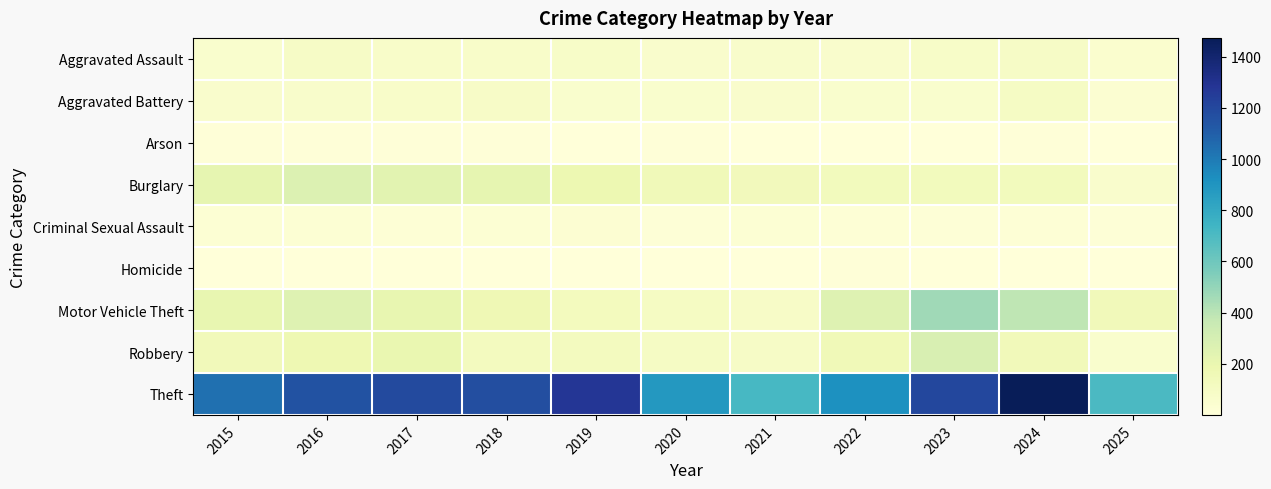

Reading right to left, list all the values displayed in this chart.

Aggravated Assault: 2025=47	2024=88	2023=79	2022=61	2021=66	2020=62	2019=80	2018=72	2017=72	2016=88	2015=56
Aggravated Battery: 2025=41	2024=96	2023=55	2022=56	2021=60	2020=57	2019=53	2018=86	2017=71	2016=66	2015=60
Arson: 2025=3	2024=8	2023=2	2022=3	2021=6	2020=7	2019=5	2018=7	2017=7	2016=12	2015=10
Burglary: 2025=64	2024=133	2023=133	2022=130	2021=134	2020=146	2019=182	2018=218	2017=237	2016=266	2015=216
Criminal Sexual Assault: 2025=14	2024=20	2023=18	2022=21	2021=26	2020=16	2019=31	2018=24	2017=22	2016=26	2015=29
Homicide: 2025=1	2024=3	2023=3	2022=7	2021=6	2020=5	2019=4	2018=4	2017=4	2016=4	2015=5
Motor Vehicle Theft: 2025=142	2024=388	2023=470	2022=259	2021=82	2020=99	2019=123	2018=163	2017=208	2016=259	2015=212
Robbery: 2025=53	2024=144	2023=284	2022=151	2021=88	2020=97	2019=116	2018=121	2017=202	2016=178	2015=139
Theft: 2025=706	2024=1473	2023=1198	2022=920	2021=716	2020=884	2019=1272	2018=1170	2017=1188	2016=1151	2015=1041